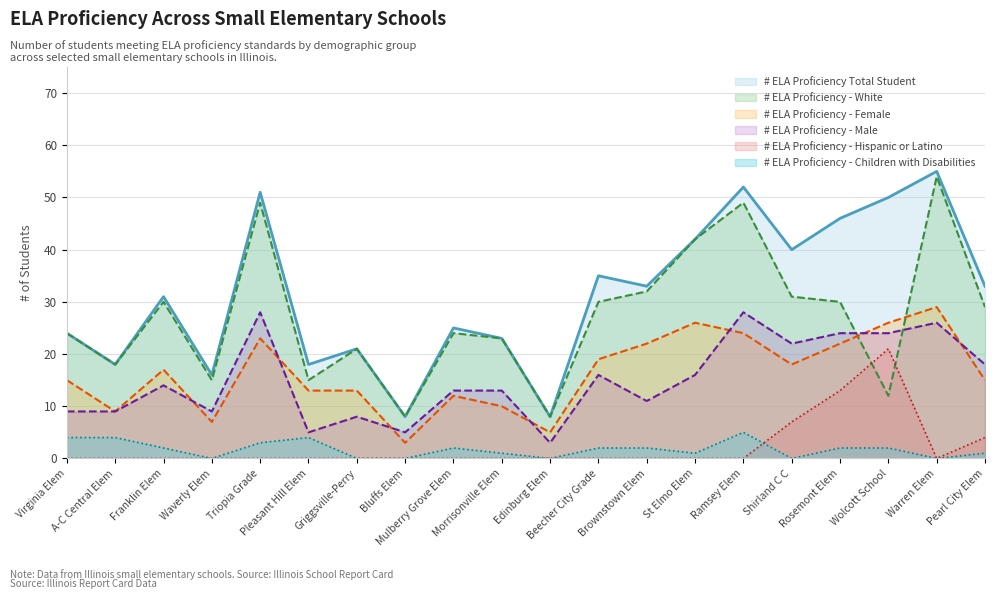

At which label is # ELA Proficiency - Hispanic or Latino closest to 10?

Shirland C C